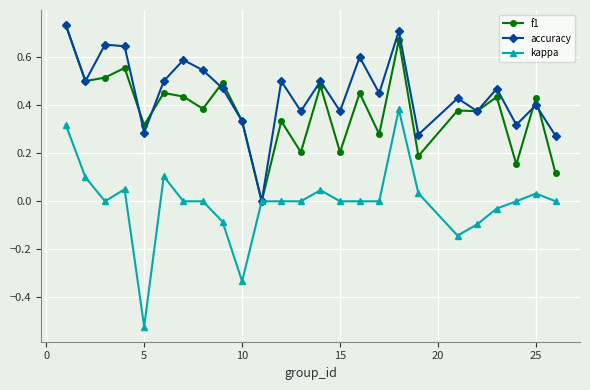

List the series in order of their overall mean, lowest first.

kappa, f1, accuracy